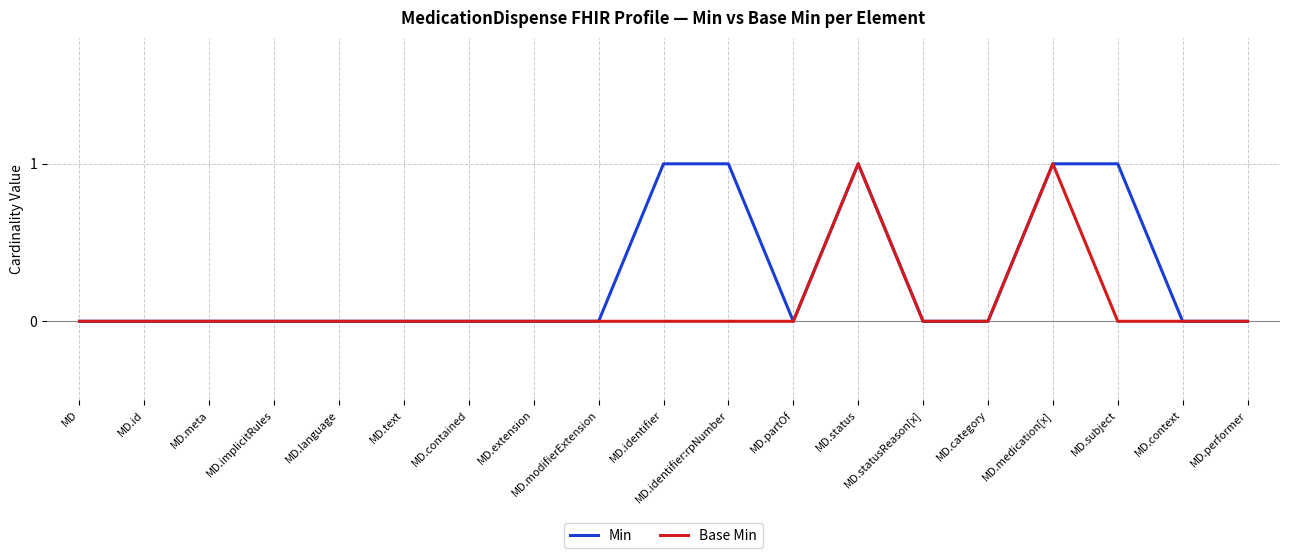

Which series has the largest total across all categories?

Min